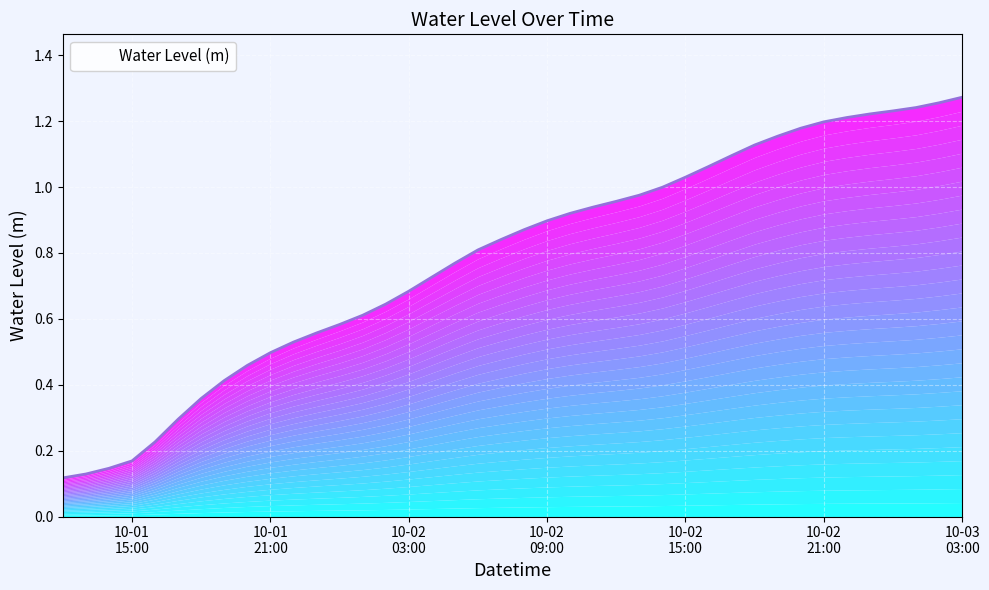

Which has a higher value, 2024-10-02 20:00:00 or 2024-10-01 19:00:00?

2024-10-02 20:00:00